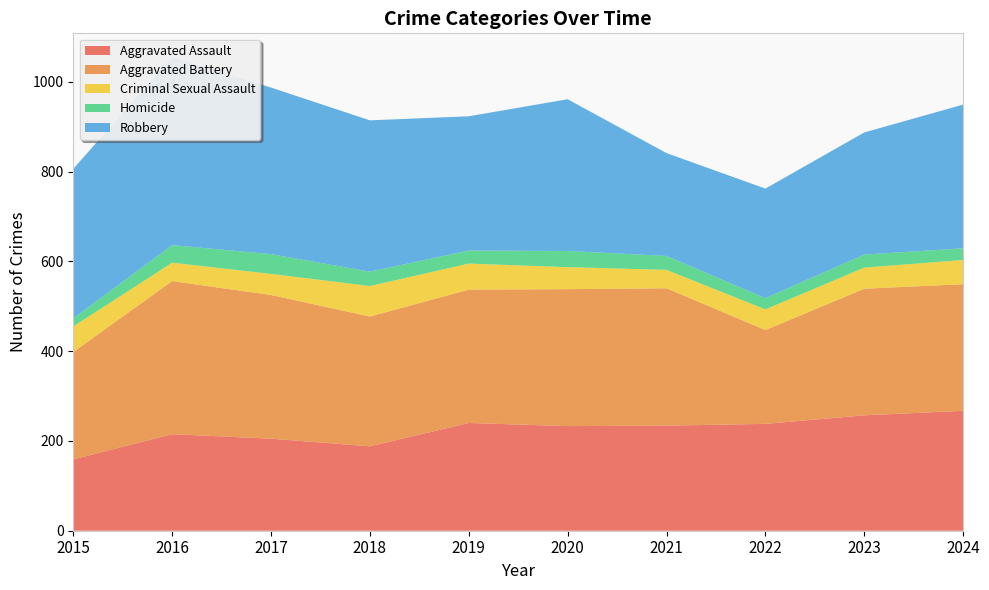

Reading left to right, transcribe all the data shown in this chart.

Aggravated Assault: 2015=159	2016=215	2017=205	2018=188	2019=240	2020=233	2021=234	2022=238	2023=257	2024=267
Aggravated Battery: 2015=239	2016=341	2017=320	2018=289	2019=297	2020=305	2021=306	2022=209	2023=282	2024=282
Criminal Sexual Assault: 2015=57	2016=41	2017=47	2018=68	2019=58	2020=49	2021=41	2022=46	2023=47	2024=54
Homicide: 2015=18	2016=39	2017=44	2018=32	2019=29	2020=36	2021=31	2022=25	2023=29	2024=26
Robbery: 2015=333	2016=419	2017=371	2018=337	2019=299	2020=338	2021=229	2022=244	2023=272	2024=320